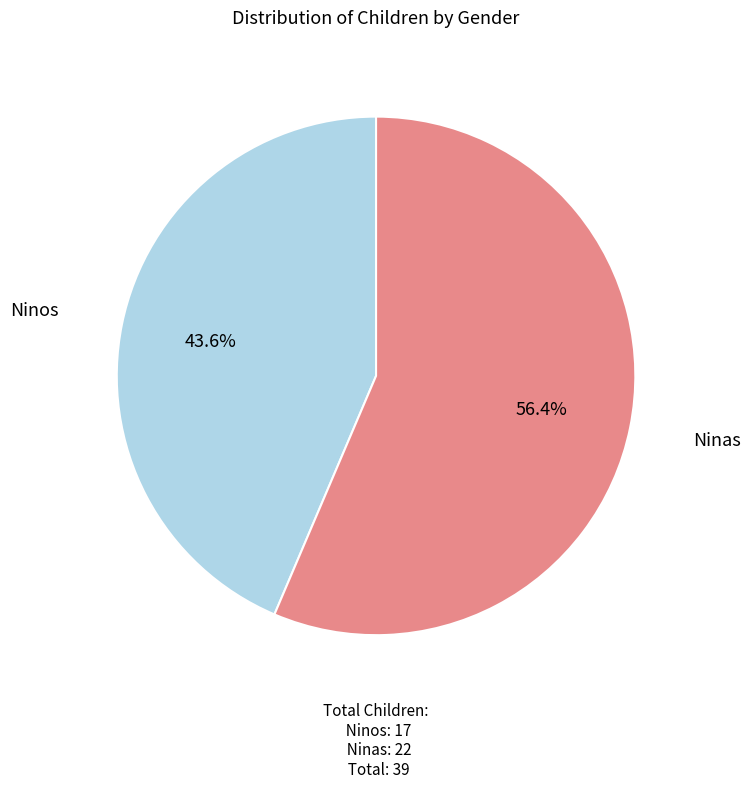

Between Ninas and Ninos, which is larger?

Ninas